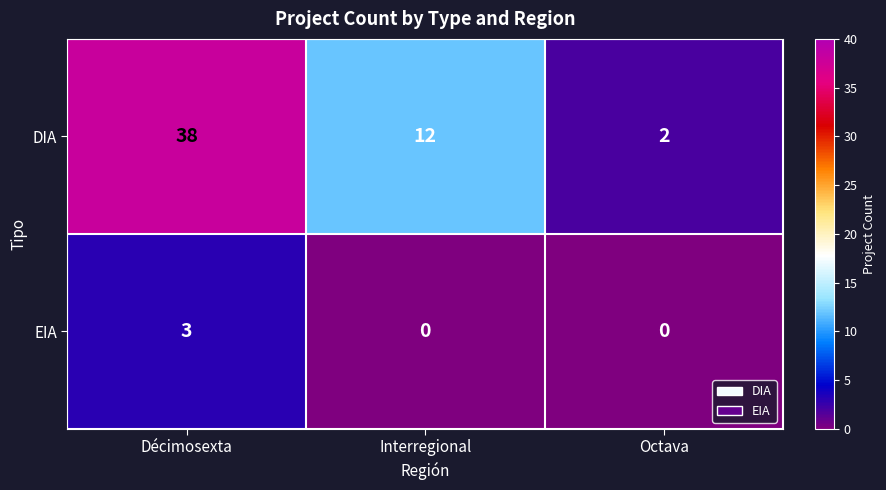

Reading right to left, what are all the values shown in this chart?

DIA: 2	12	38
EIA: 0	0	3